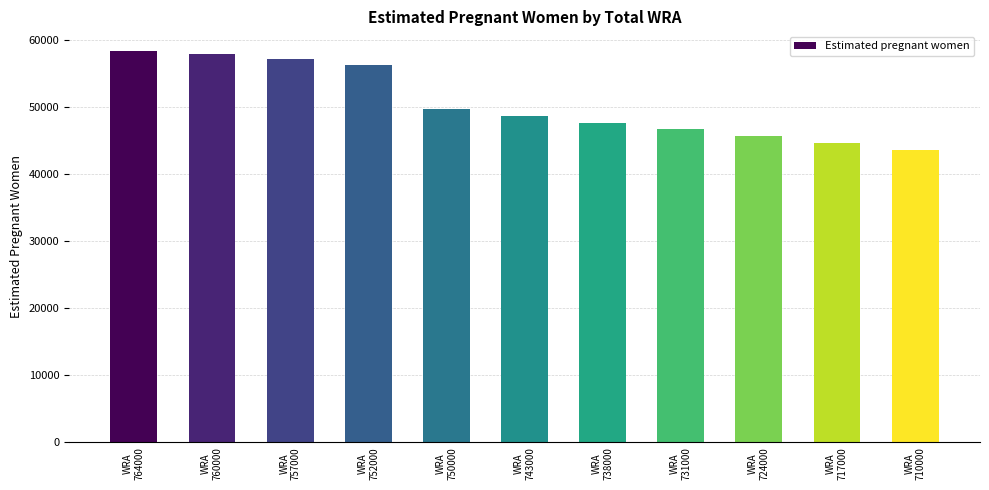

Which label corresponds to the largest value in the chart?

WRA
764000